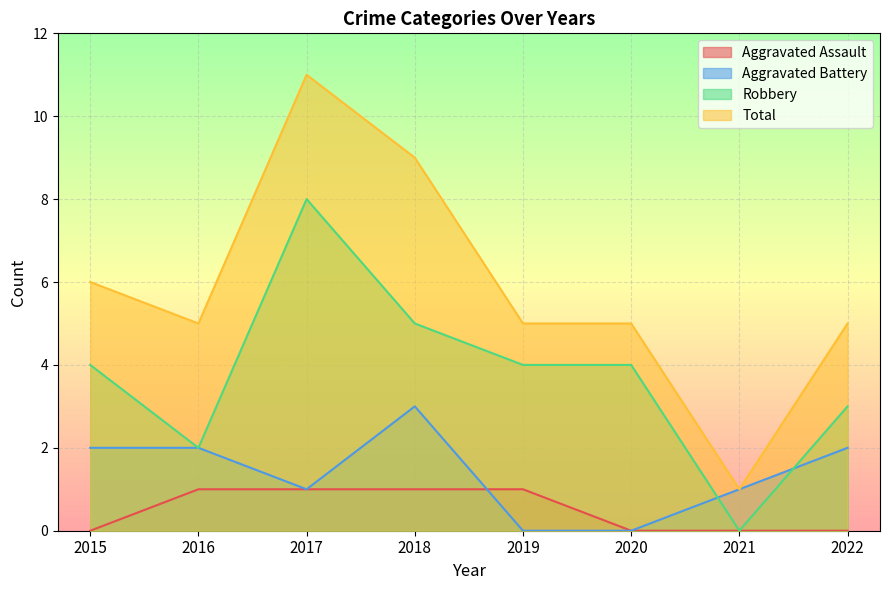

Reading left to right, what are all the values shown in this chart?

Aggravated Assault: 2015=0	2016=1	2017=1	2018=1	2019=1	2020=0	2021=0	2022=0
Aggravated Battery: 2015=2	2016=2	2017=1	2018=3	2019=0	2020=0	2021=1	2022=2
Robbery: 2015=4	2016=2	2017=8	2018=5	2019=4	2020=4	2021=0	2022=3
Total: 2015=6	2016=5	2017=11	2018=9	2019=5	2020=5	2021=1	2022=5